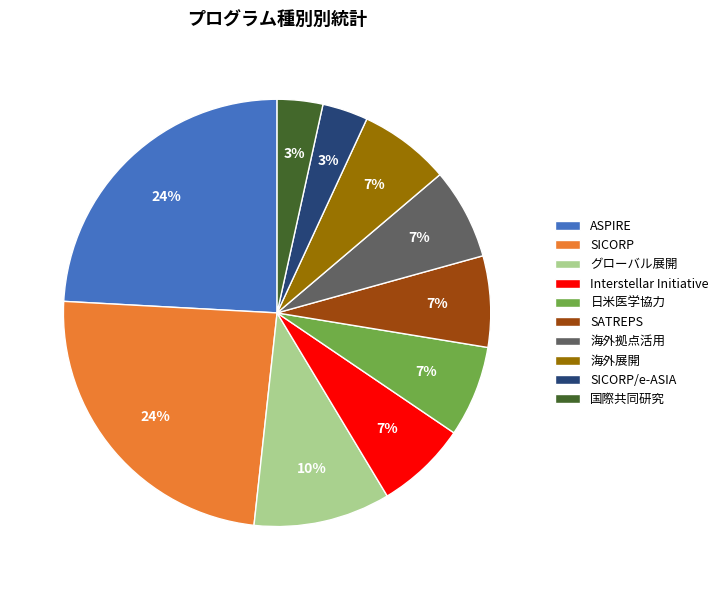

To the nearest percent, what percentage of the pie is グローバル展開?

10%